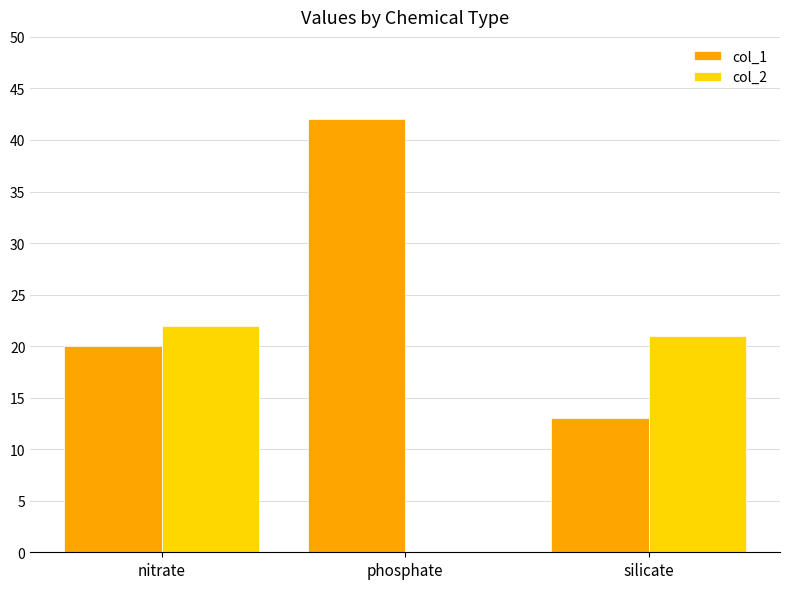

The value of col_1 at nitrate is 20. True or false?

True